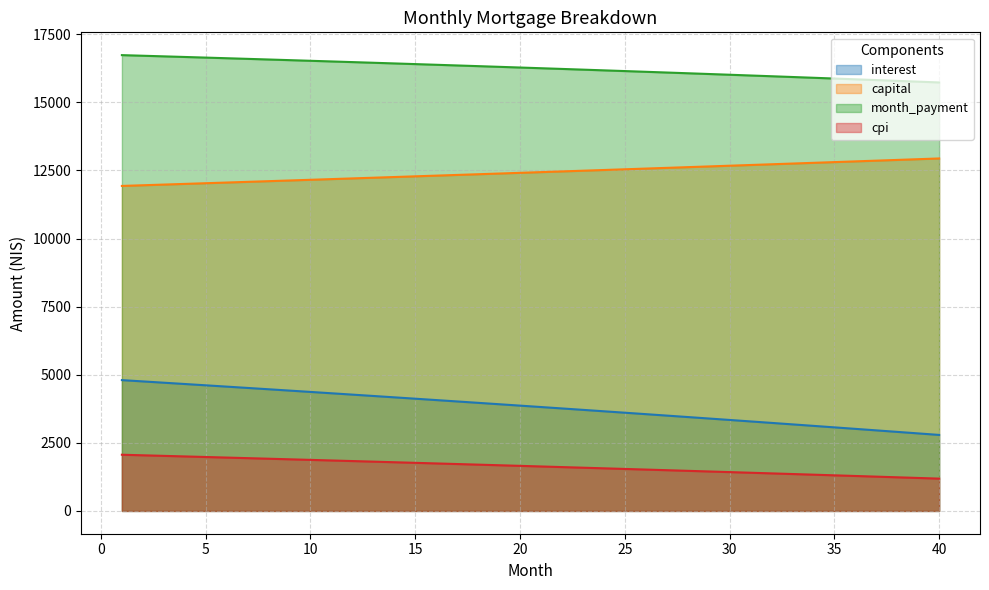

How many distinct data groups are displayed?

4